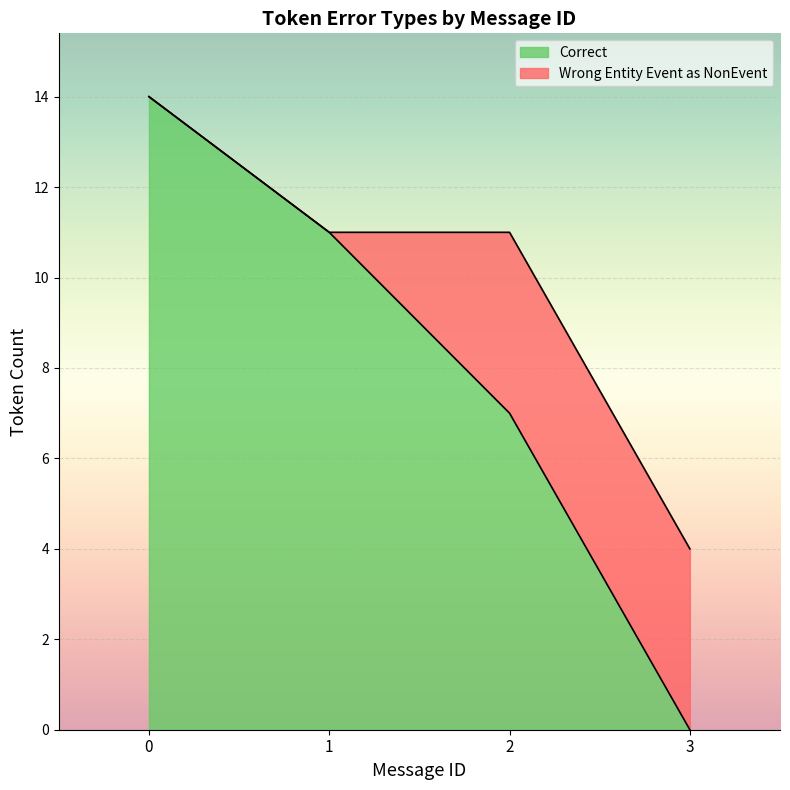

What is the highest value of the Correct series?

14